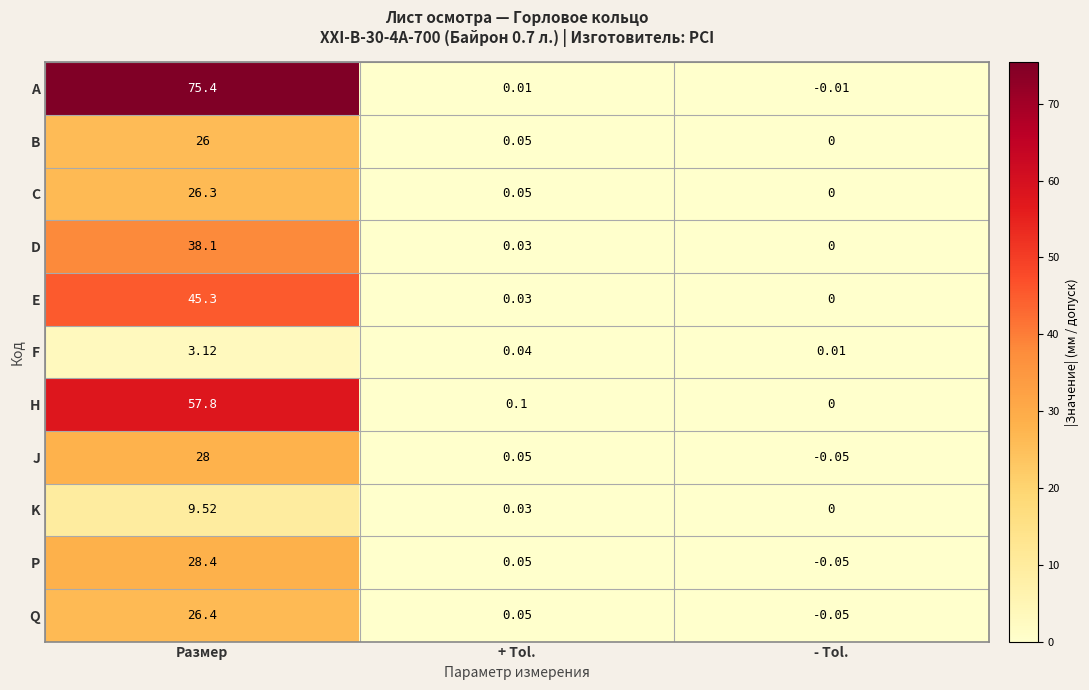

At which category is the sum across all series the highest?

Размер